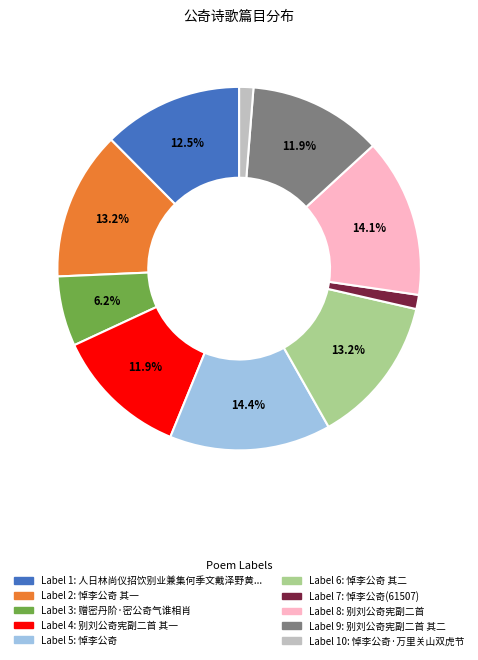

Is there a majority slice in this chart?

No